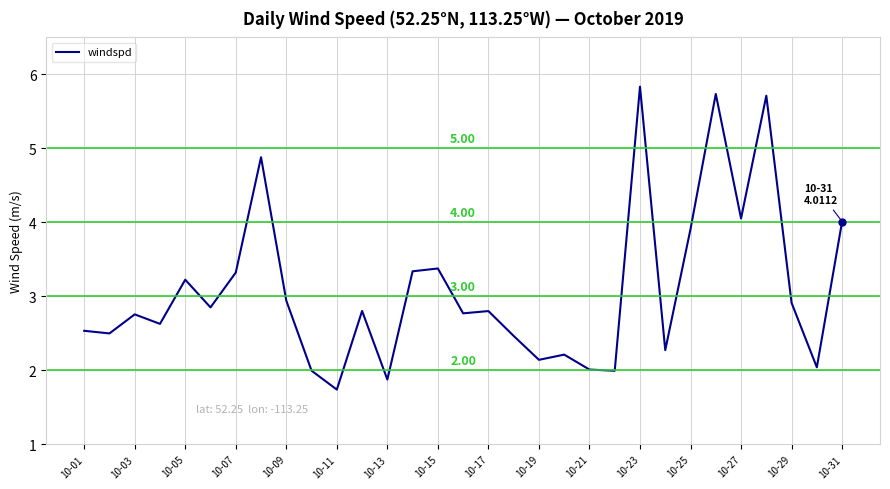

Reading left to right, transcribe all the data shown in this chart.

2.5	2.5	2.8	2.6	3.2	2.9	3.3	4.9	2.9	2.0	1.7	2.8	1.9	3.3	3.4	2.8	2.8	2.5	2.1	2.2	2.0	2.0	5.8	2.3	3.9	5.7	4.1	5.7	2.9	2.0	4.0